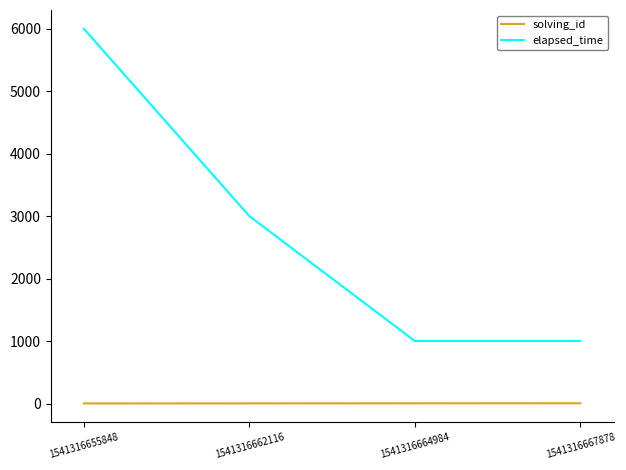

List the series in order of their overall mean, highest first.

elapsed_time, solving_id